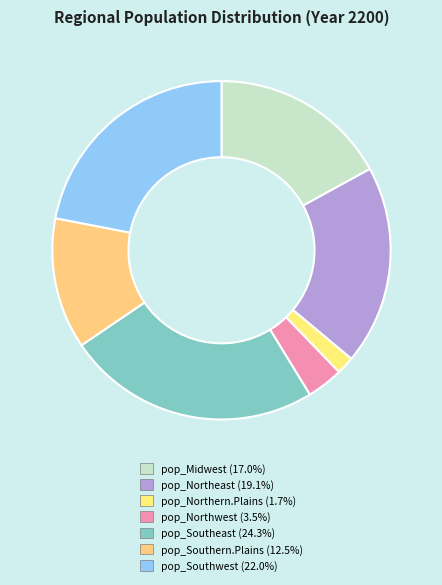

Rank the categories by value from highest to lowest.

pop_Southeast, pop_Southwest, pop_Northeast, pop_Midwest, pop_Southern.Plains, pop_Northwest, pop_Northern.Plains